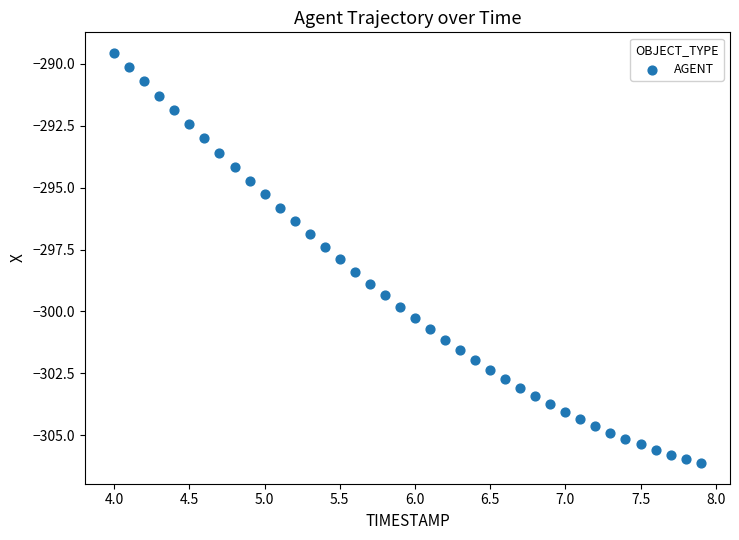

What is the range of X values (max minus min)?

3.9